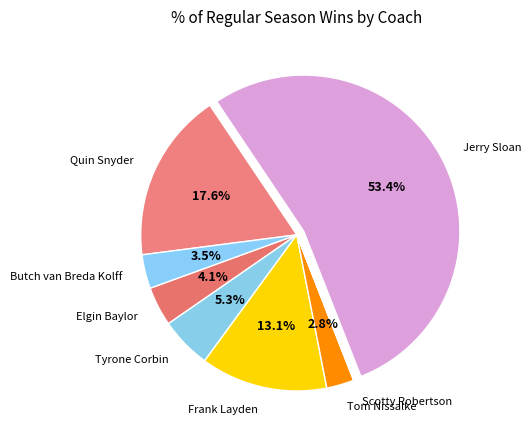

True or false: Frank Layden accounts for 5% of the total.

False